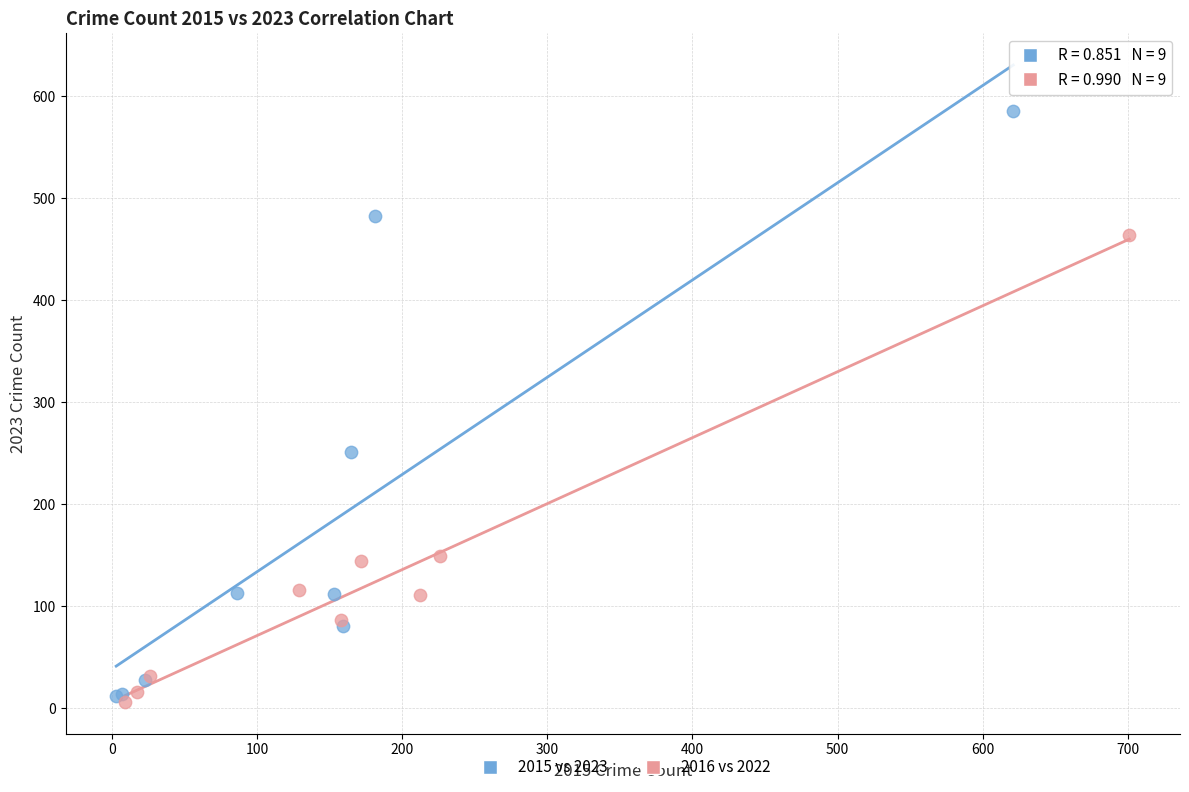

Which series has the largest Y range (max minus min)?

2015 vs 2023